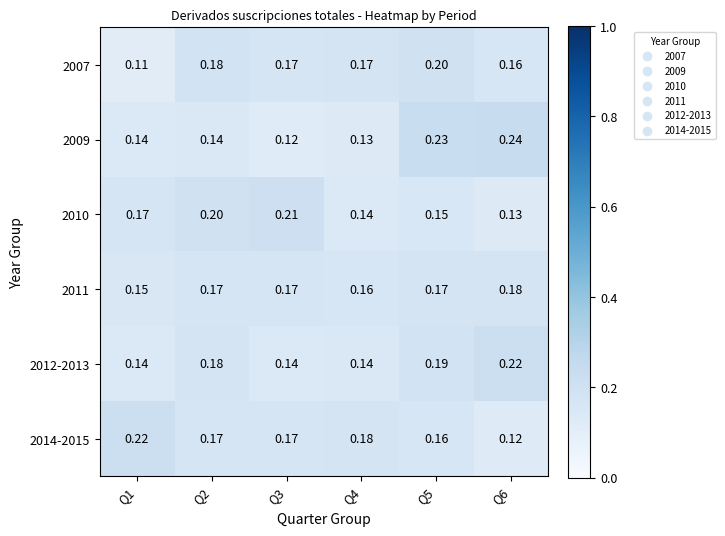

Is the value of 2007 at Q2 greater than the value of 2011 at Q5?

Yes